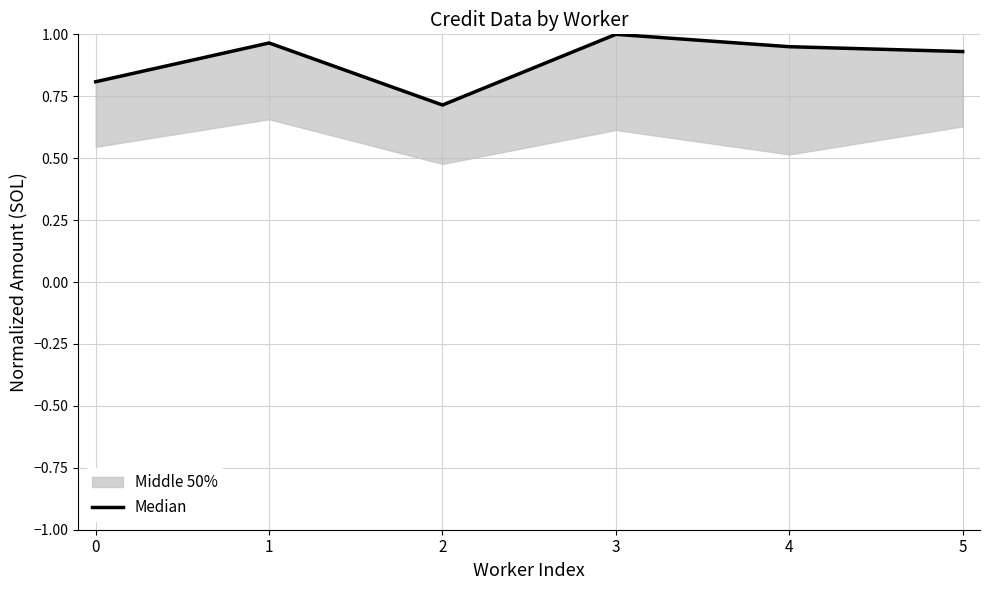

Is it true that the value at 3 is 0.4?

False